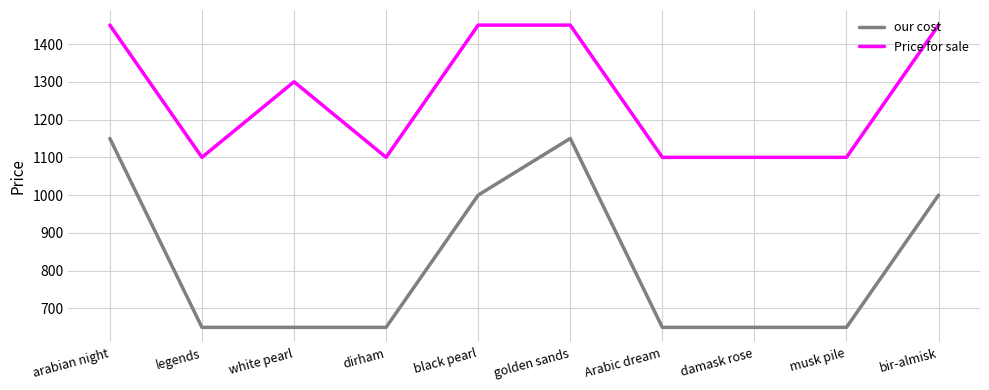

What is the difference between the our cost values at bir-almisk and golden sands?

150